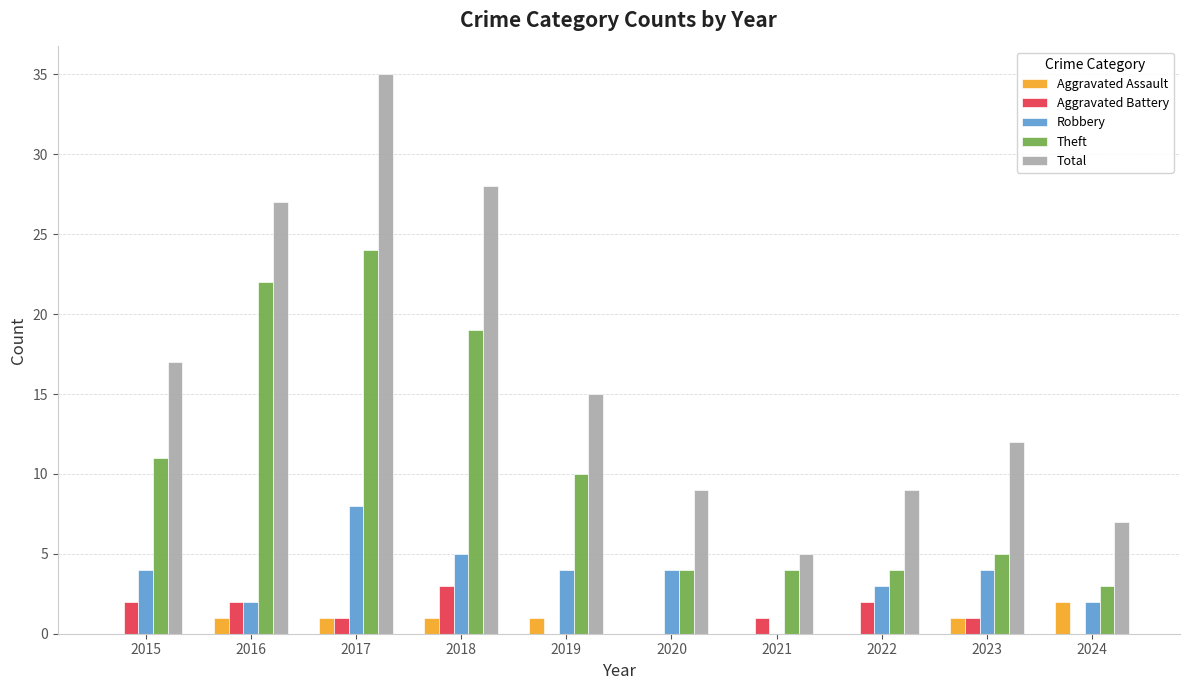

Reading right to left, transcribe all the data shown in this chart.

Aggravated Assault: 2024=2	2023=1	2022=0	2021=0	2020=0	2019=1	2018=1	2017=1	2016=1	2015=0
Aggravated Battery: 2024=0	2023=1	2022=2	2021=1	2020=0	2019=0	2018=3	2017=1	2016=2	2015=2
Robbery: 2024=2	2023=4	2022=3	2021=0	2020=4	2019=4	2018=5	2017=8	2016=2	2015=4
Theft: 2024=3	2023=5	2022=4	2021=4	2020=4	2019=10	2018=19	2017=24	2016=22	2015=11
Total: 2024=7	2023=12	2022=9	2021=5	2020=9	2019=15	2018=28	2017=35	2016=27	2015=17